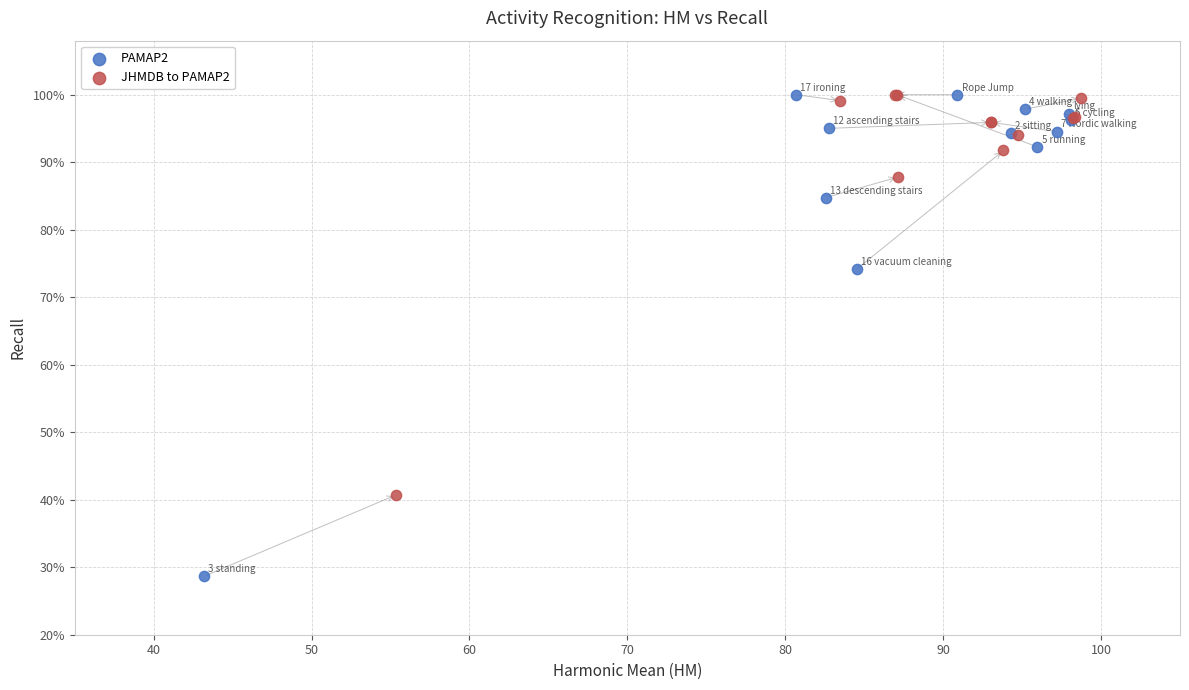

Which series reaches the minimum Y coordinate?

PAMAP2